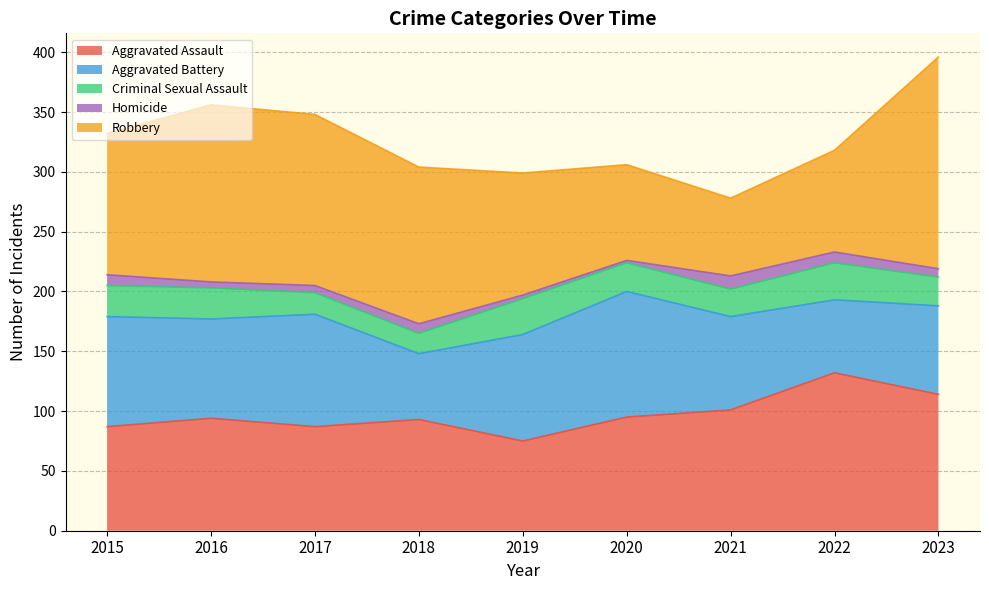

At how many categories does at least one series exceed 86?

9